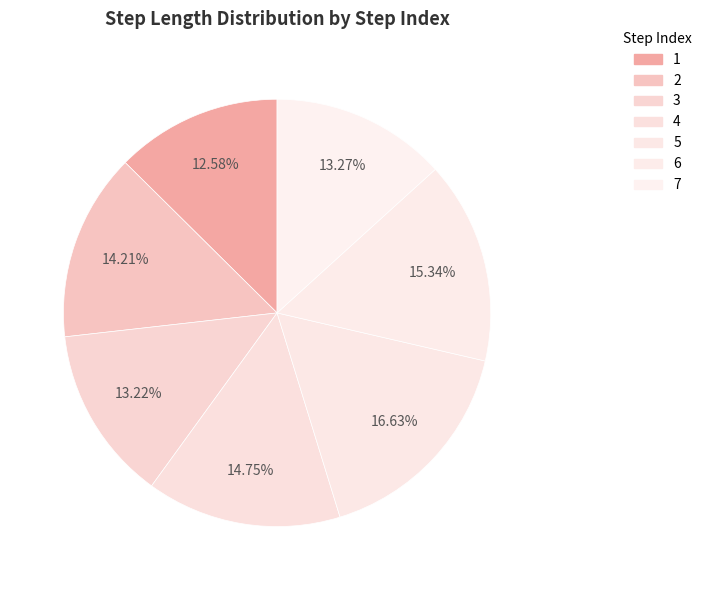

To the nearest percent, what is the average slice percentage?

14%